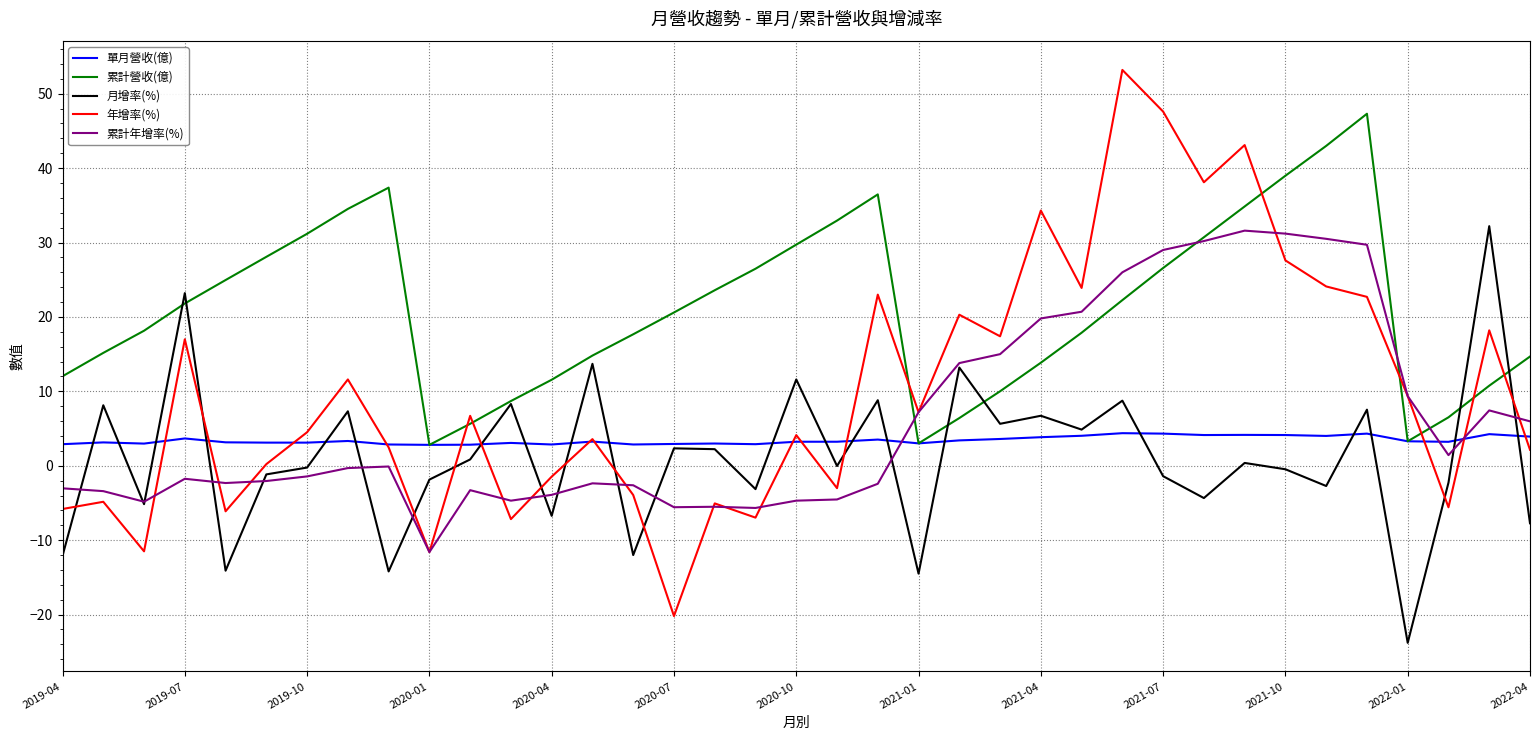

Which series has the largest total across all categories?

累計營收(億)